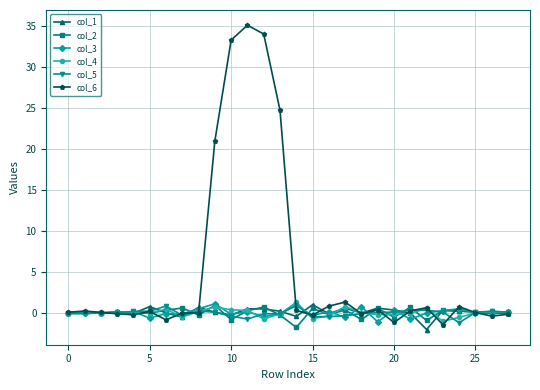

What are all the series names shown in the legend?

col_1, col_2, col_3, col_4, col_5, col_6